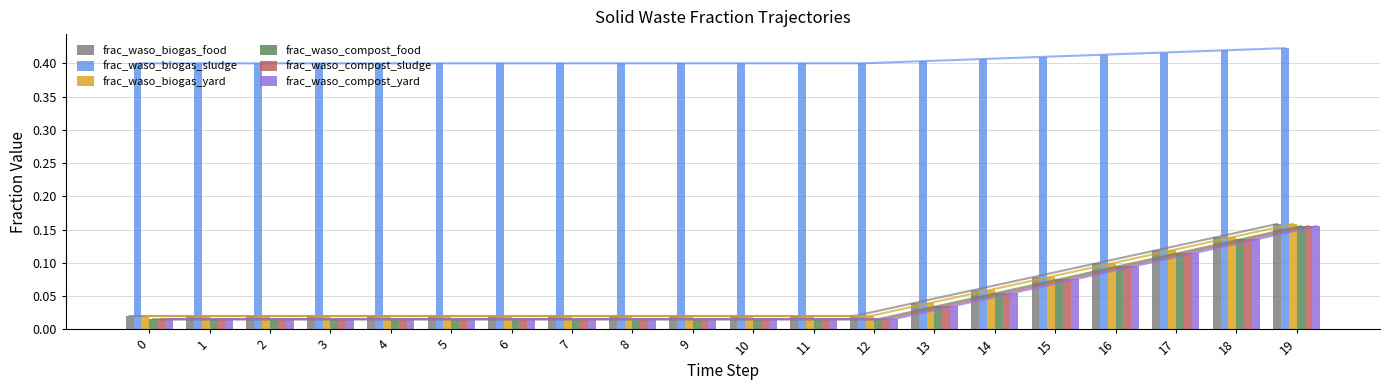

What is the lowest value of the frac_waso_biogas_sludge series?

0.4